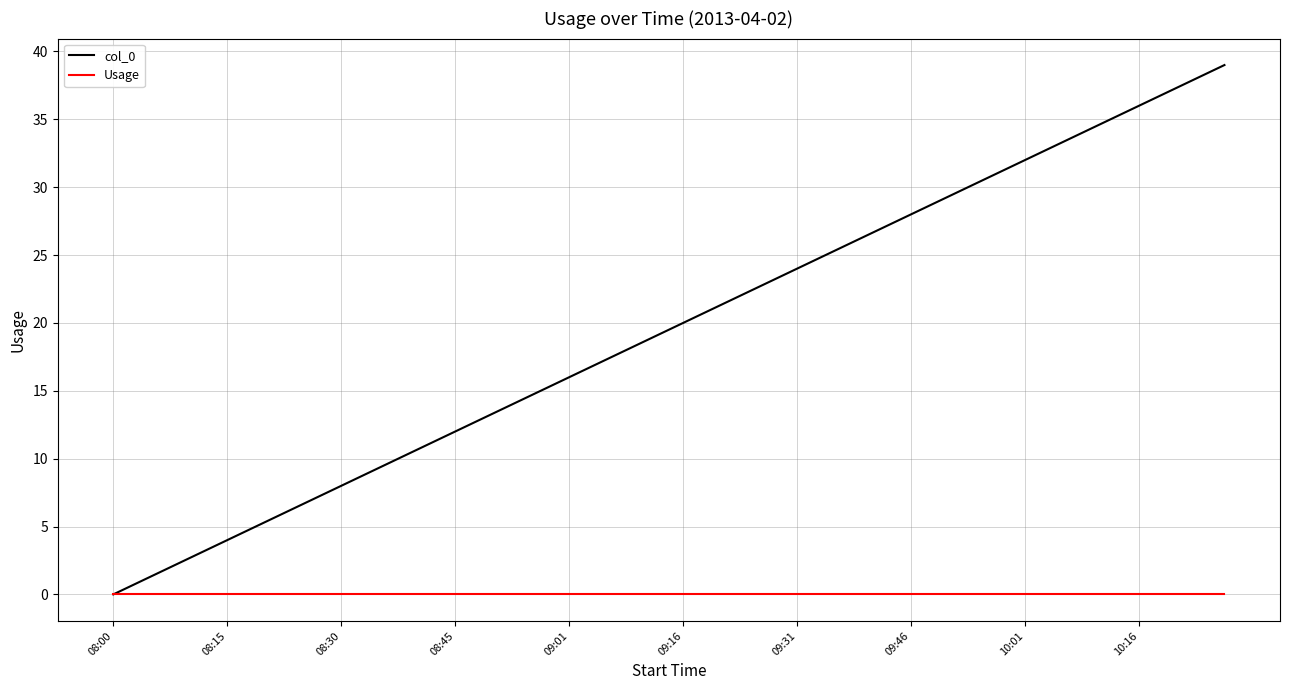

Count the number of data series in this chart.

2